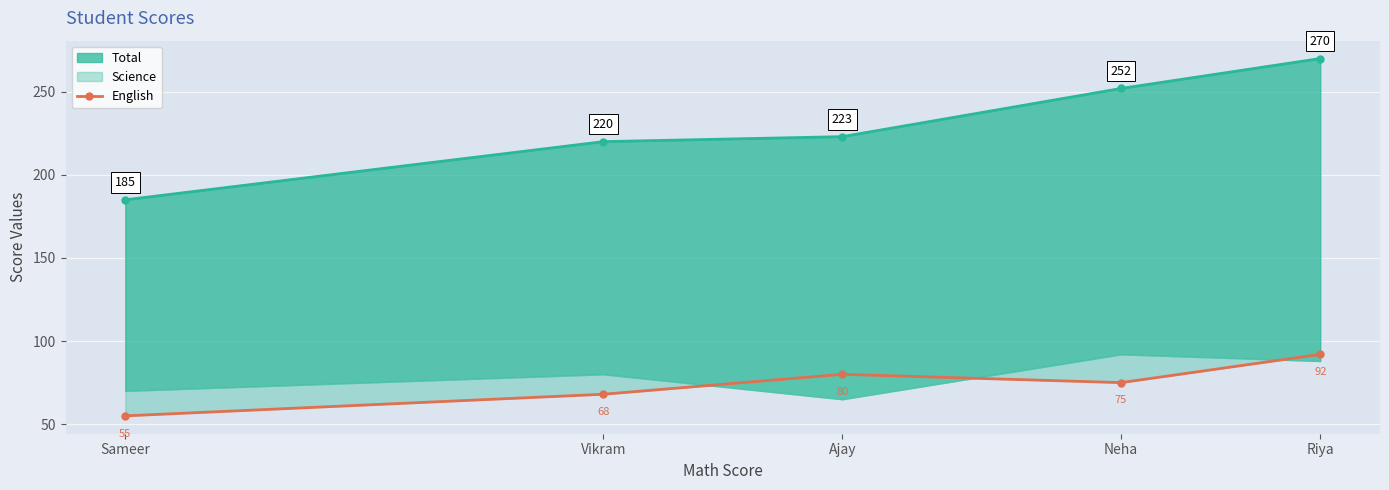

What is the label of the 3rd point from the left?

Ajay